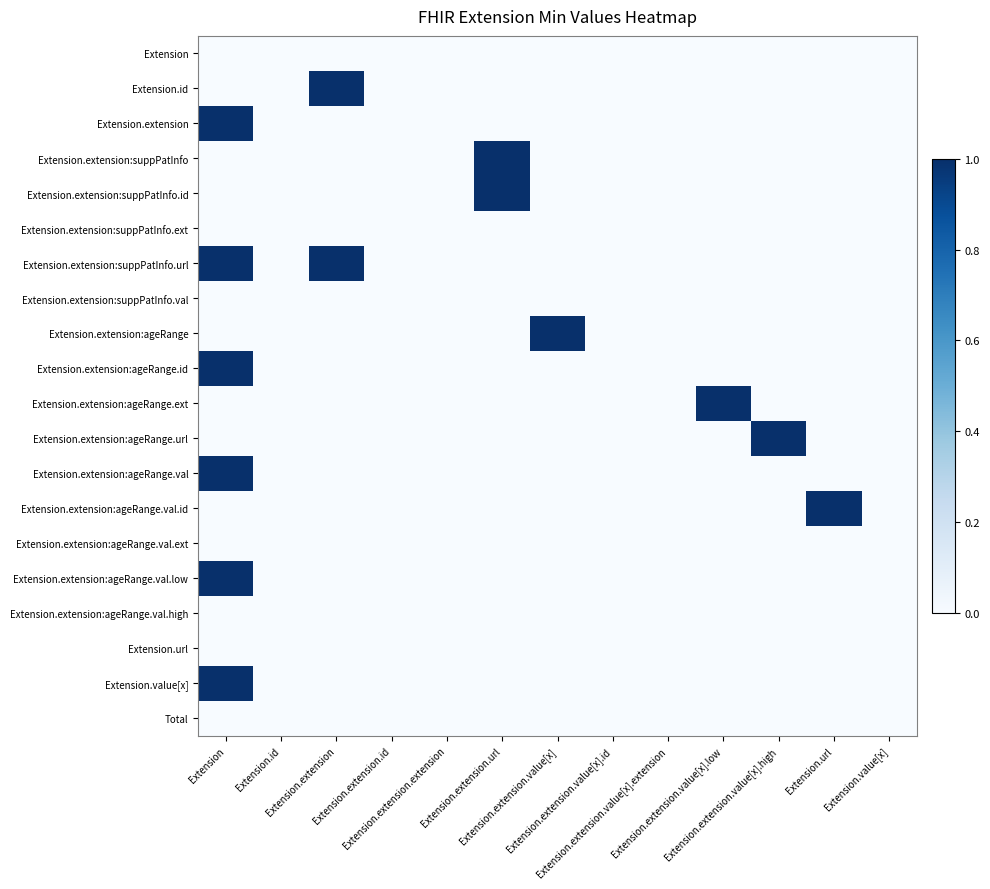

Which label corresponds to the smallest value in the chart?

Extension